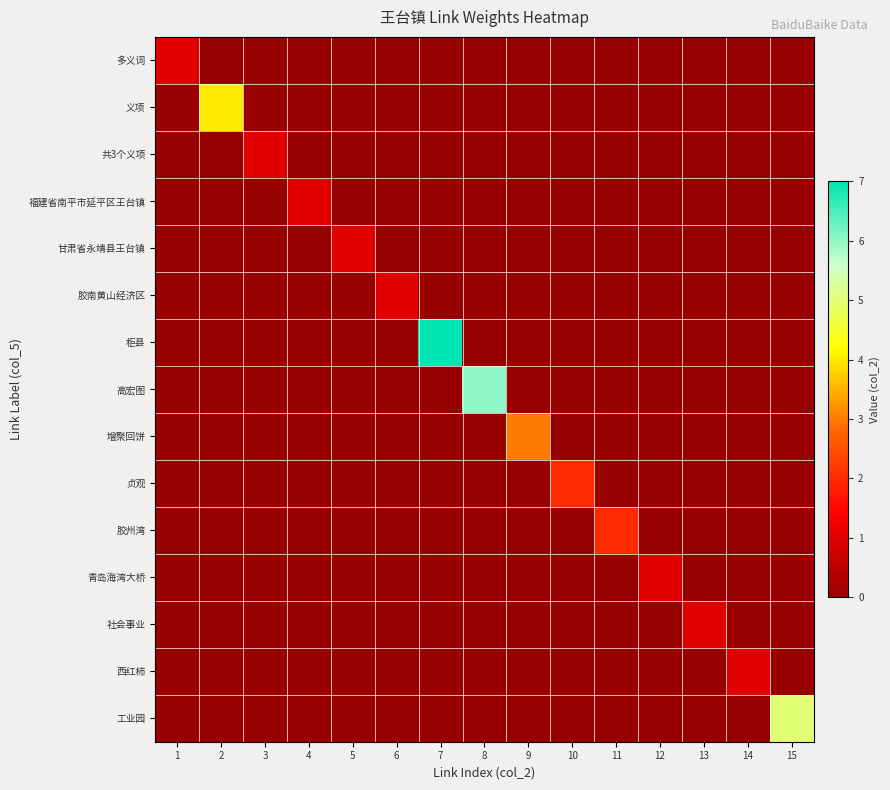

At how many categories does at least one series exceed 5?

2